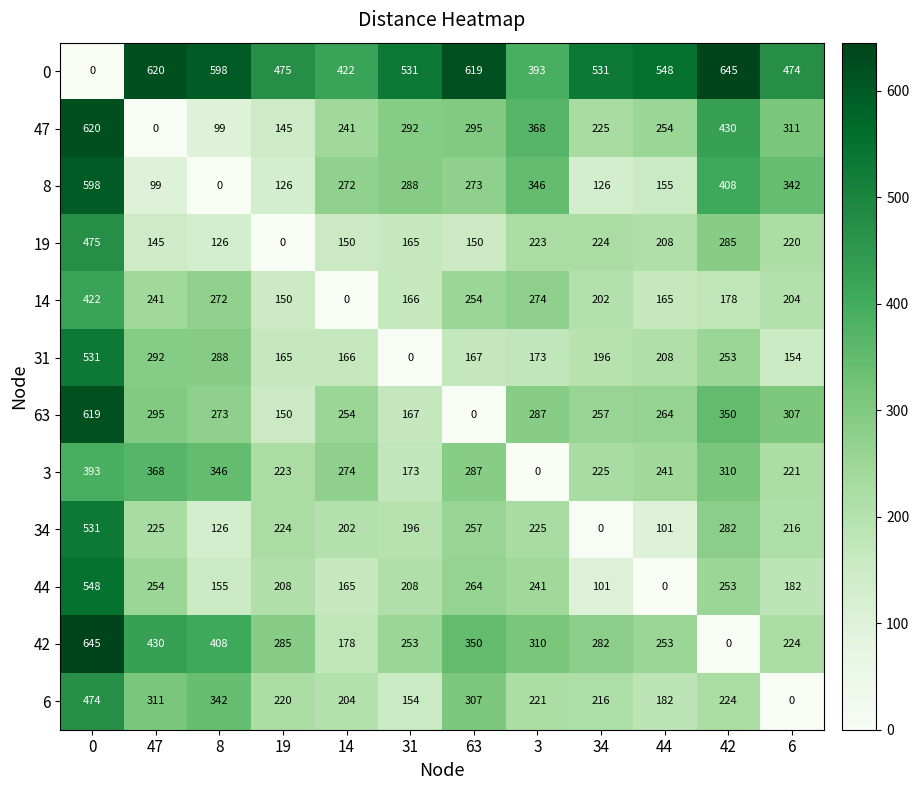

What is the difference between the maximum and minimum values in the 47 series?

620